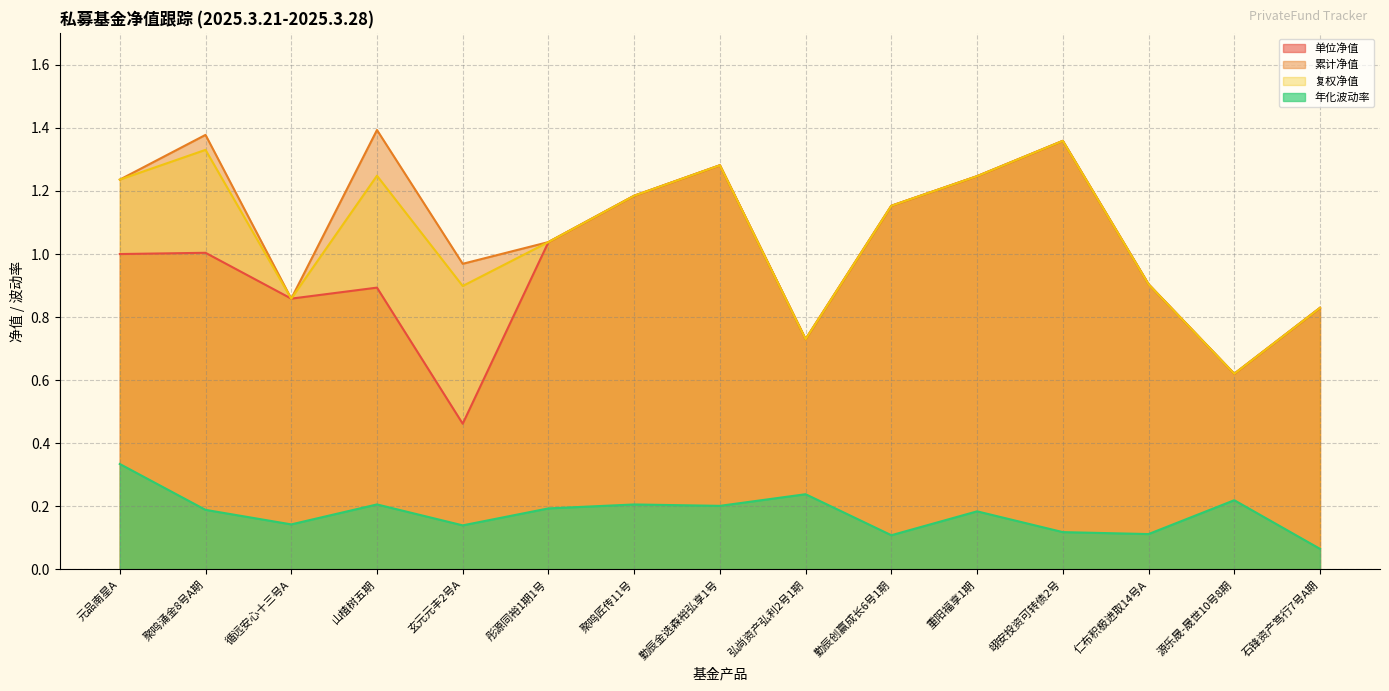

List the labels in order of 累计净值 value, smallest first.

源乐晟-晟世10号8期, 弘尚资产弘利2号1期, 石锋资产笃行7号A期, 循远安心十三号A, 仁布积极进取14号A, 玄元元丰2号A, 彤源同裕1期1号, 勤辰创赢成长6号1期, 聚鸣匠传11号, 元品南星A, 重阳福享1期, 勤辰金选森裕弘享1号, 翊安投资可转债2号, 聚鸣涌金8号A期, 山楂树五期